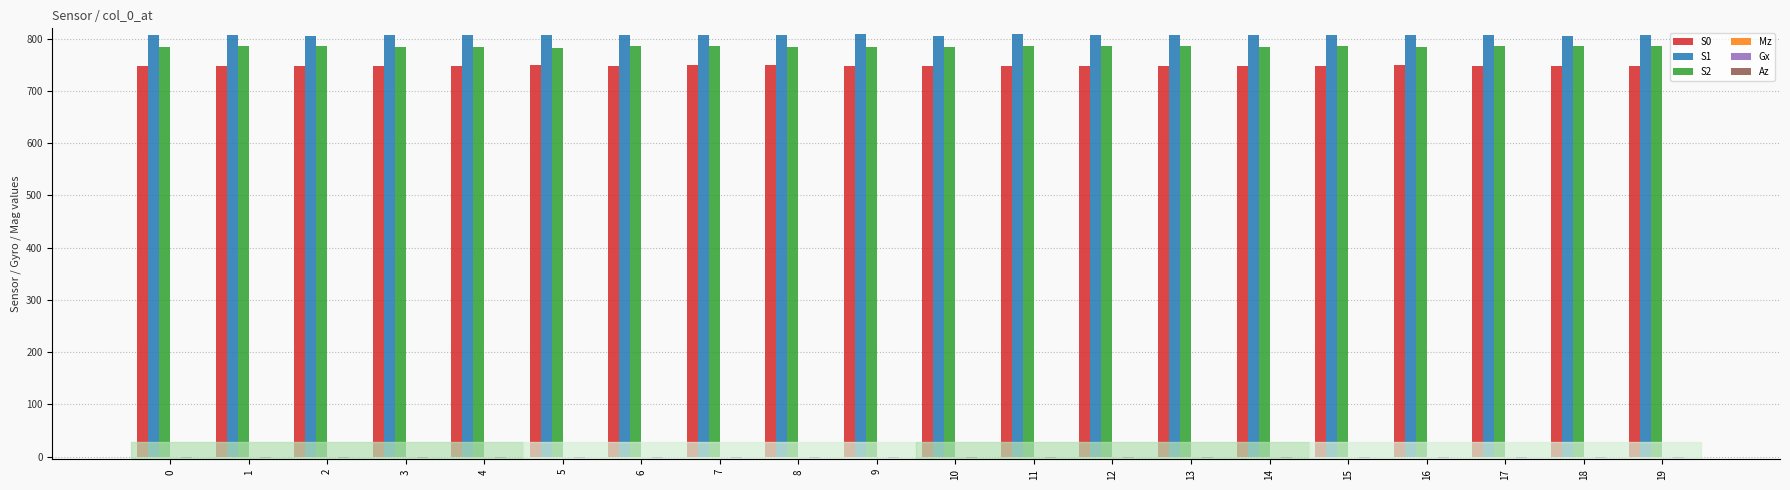

Does the chart contain stacked bars?

No